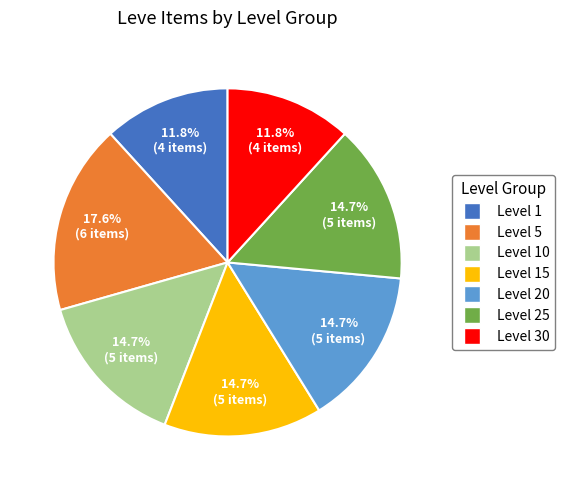

Is there any slice that represents more than half of the pie?

No